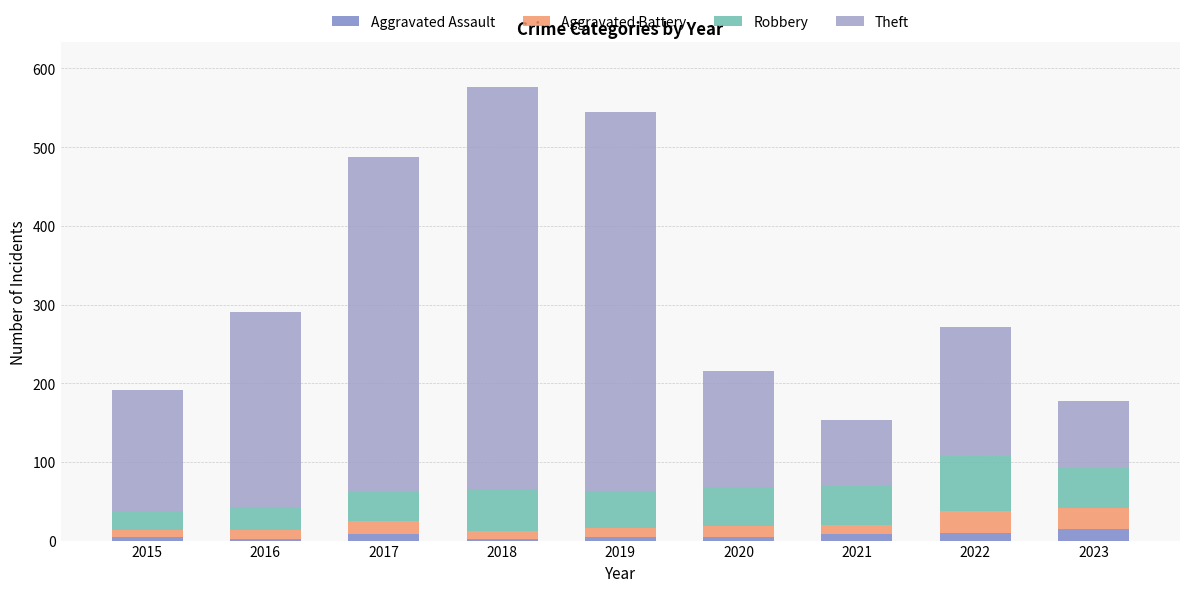

What is the highest value of the Aggravated Assault series?

15